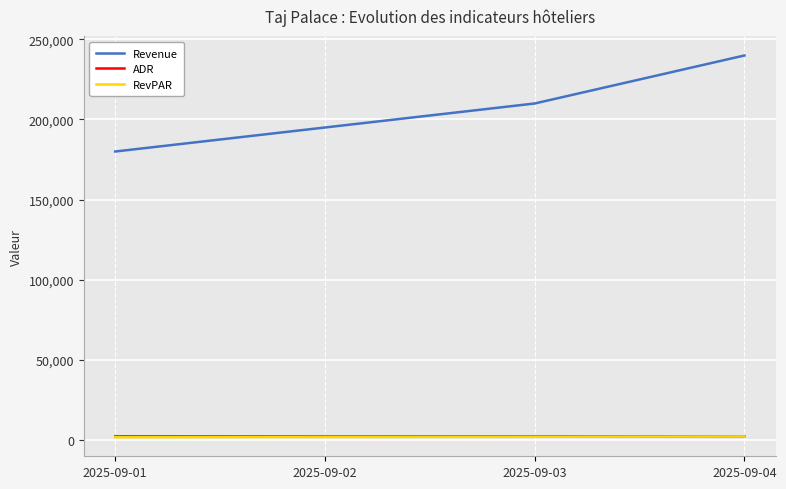

The Revenue series shows 422248 at 2025-09-04. True or false?

False